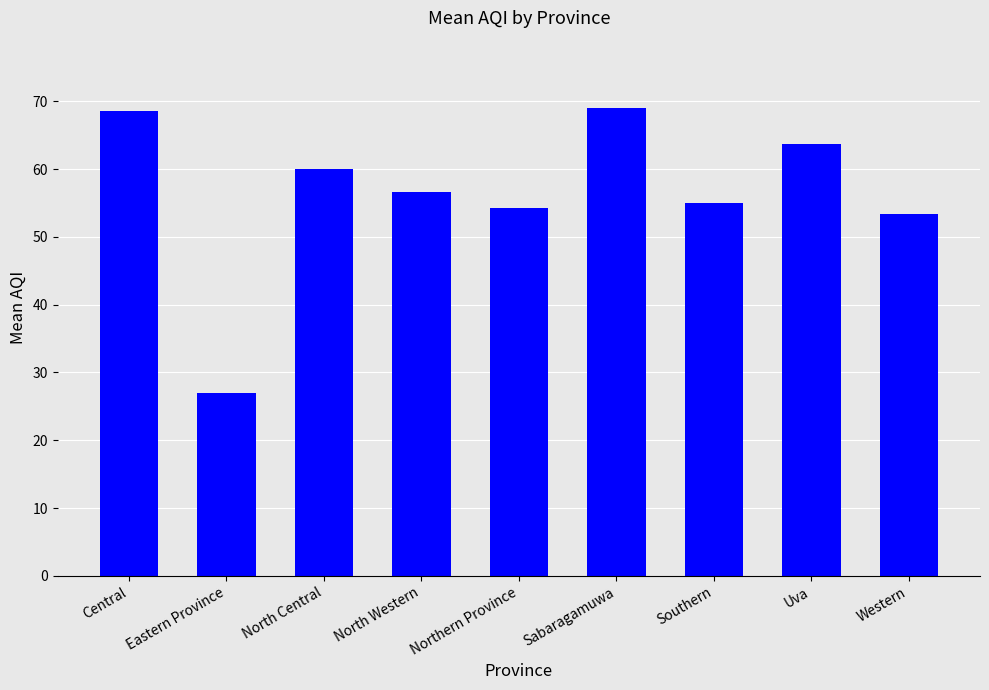

What position from the right is North Central?

7